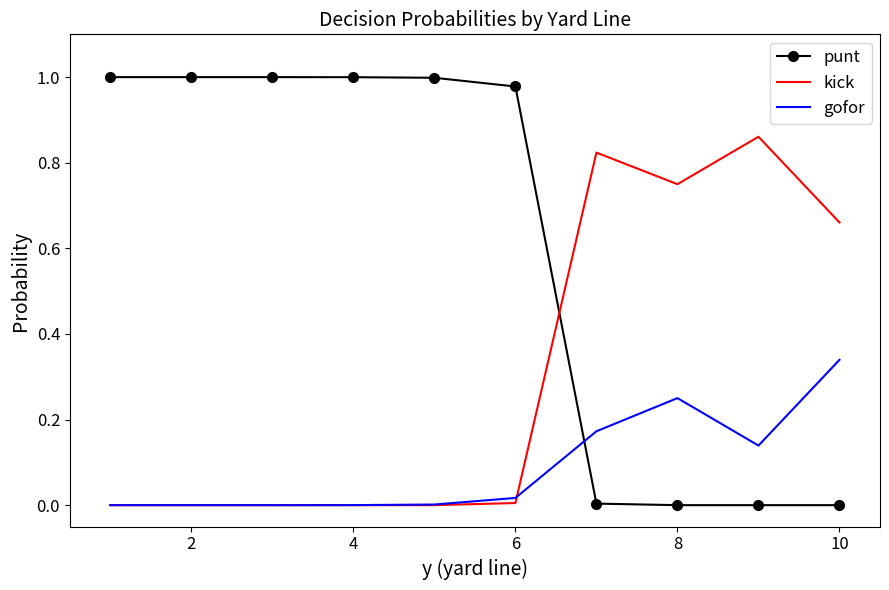

Which series has the widest spread of values?

punt